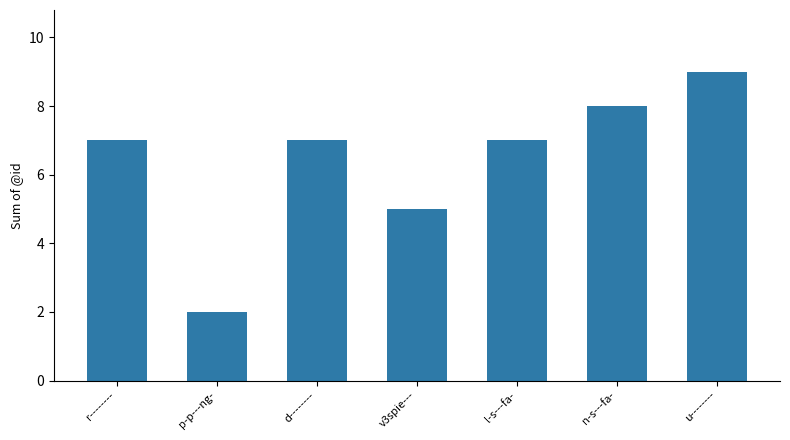

What is the label of the 6th bar from the left?

n-s---fa-